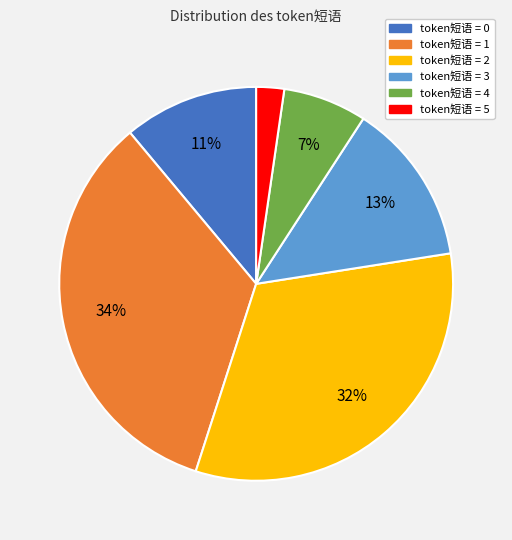

Which category has the biggest portion of the pie?

token短语 = 1